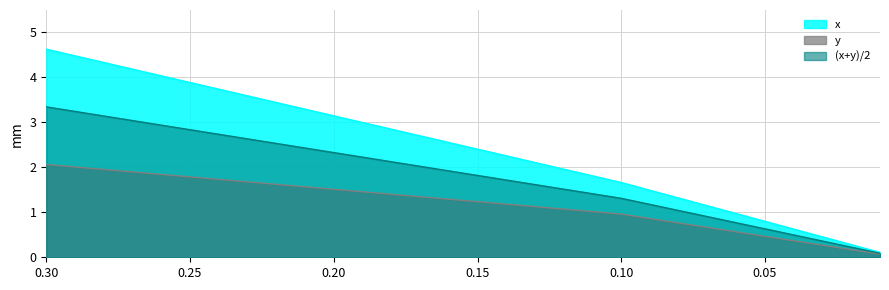

What is the sum of all x values?

6.4